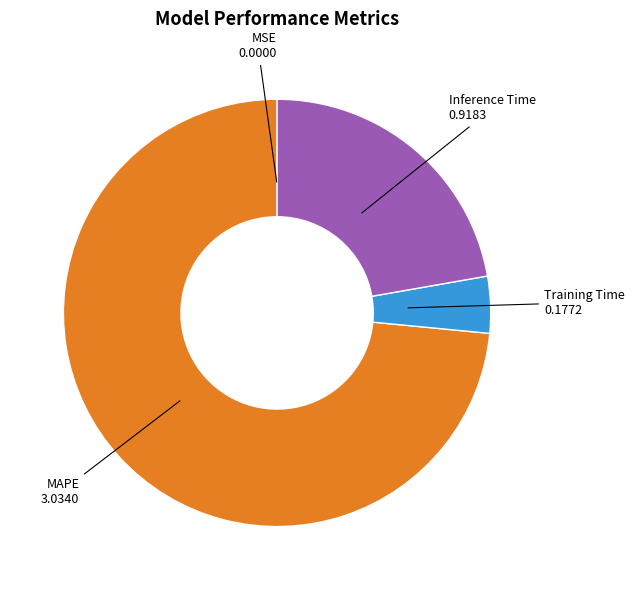

Is there a majority slice in this chart?

Yes